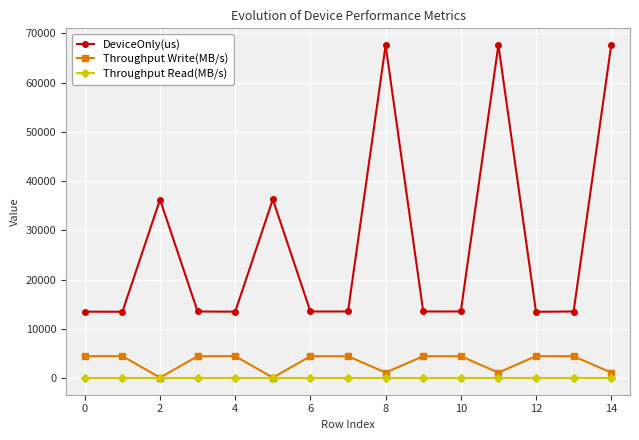

Which series has the largest range (max minus min)?

DeviceOnly(us)